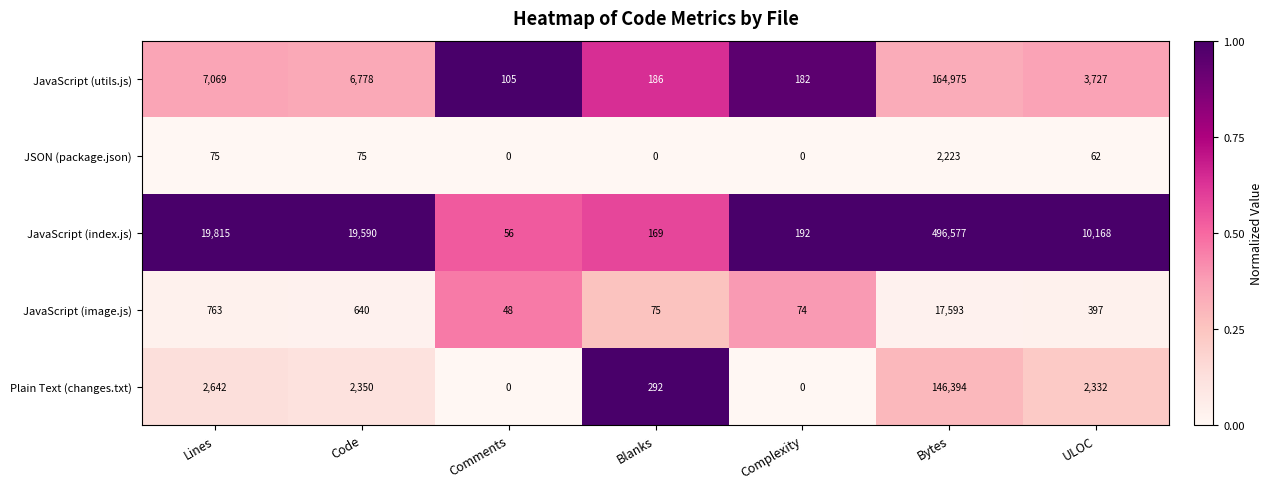

Which series has the largest range (max minus min)?

JavaScript (index.js)